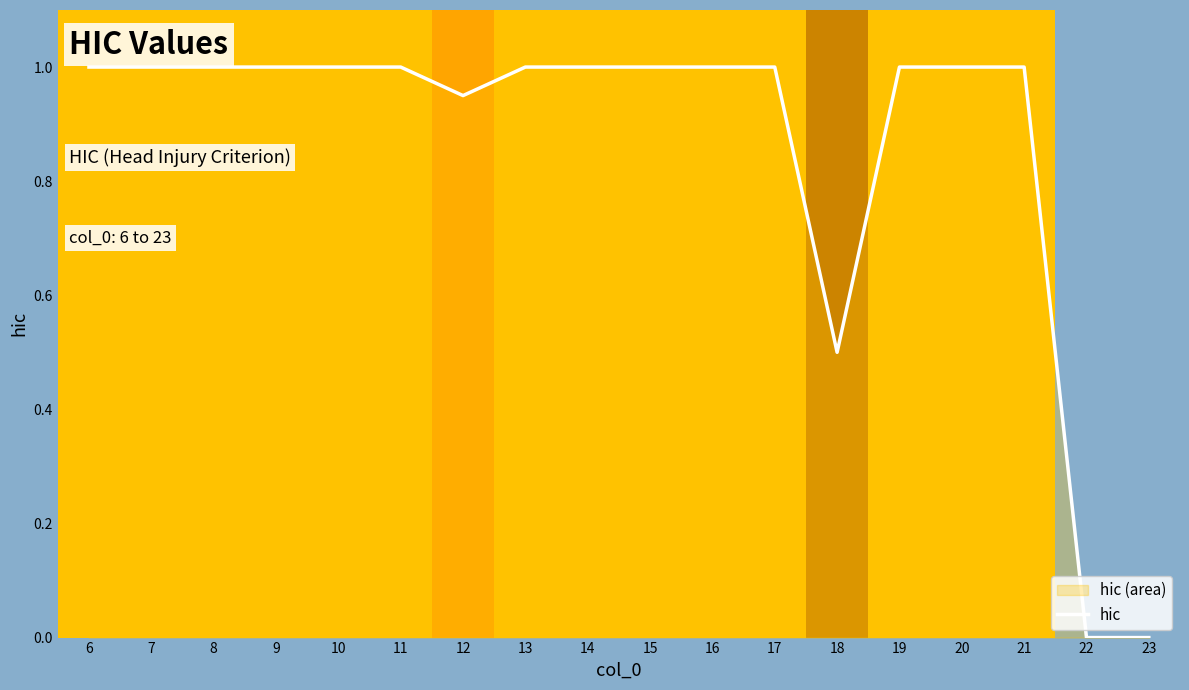

Which label corresponds to the smallest value in the chart?

22